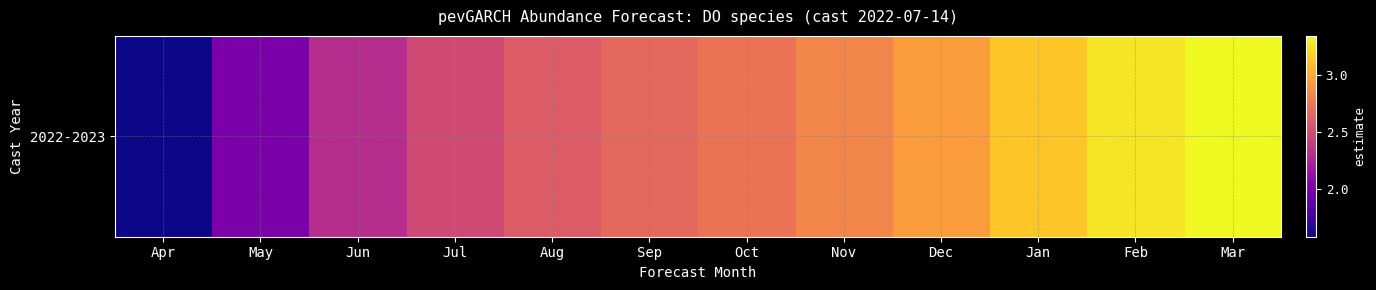

The chart shows a value of 5.2 at Dec. True or false?

False